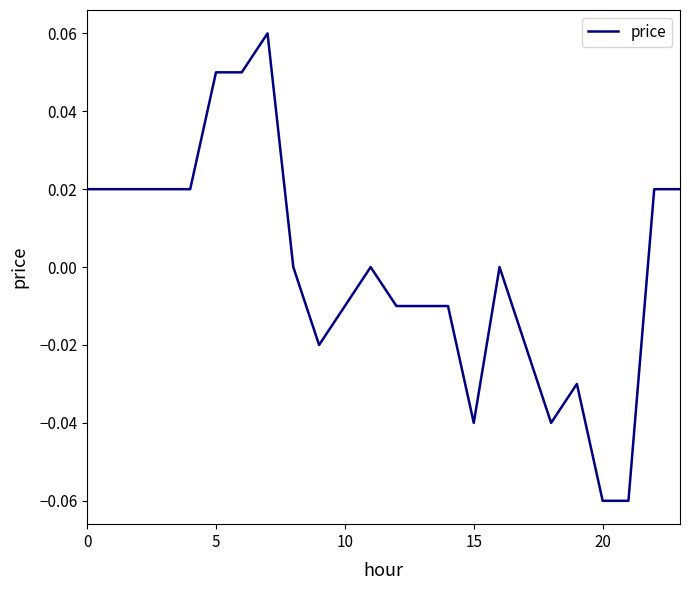

At which category does the data reach its first local valley?

9